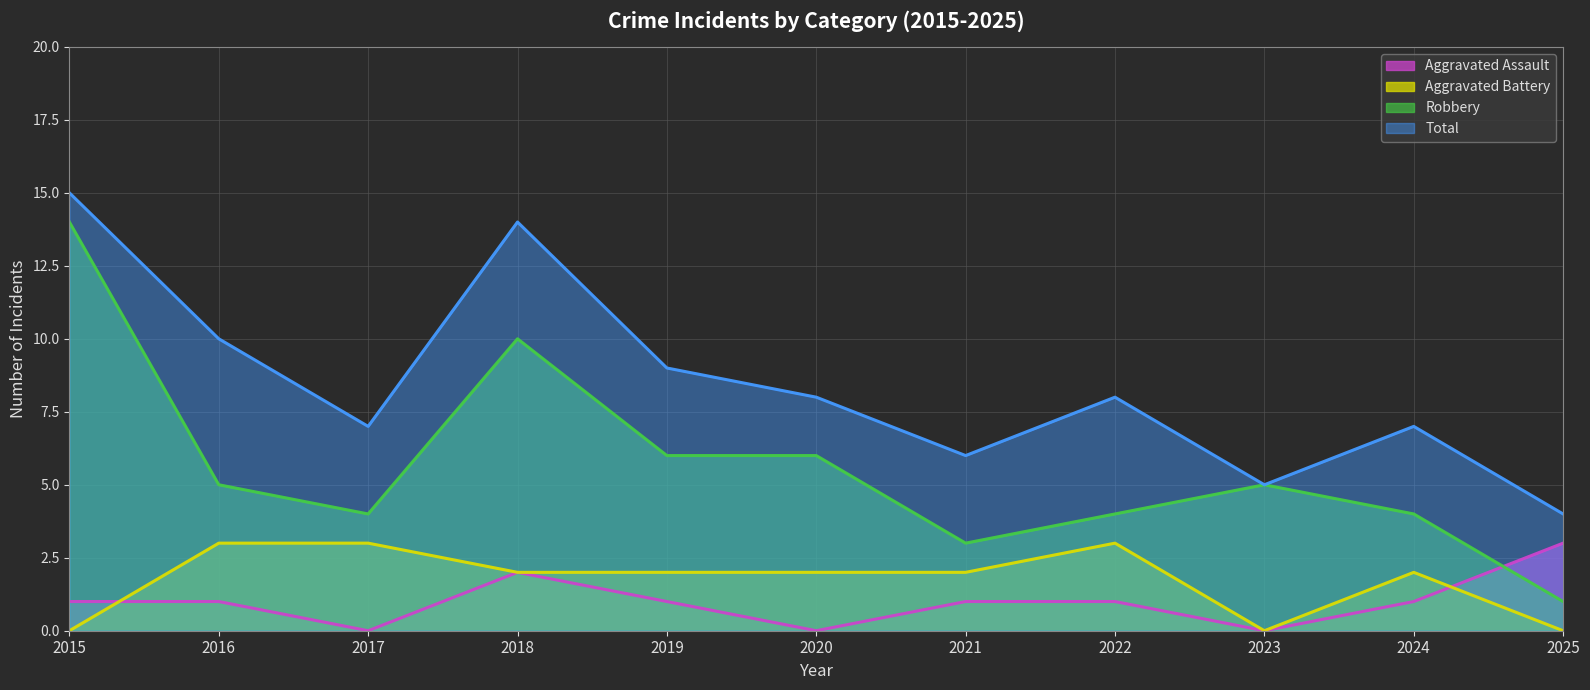

What is the difference between the highest and lowest values at 2025?

4